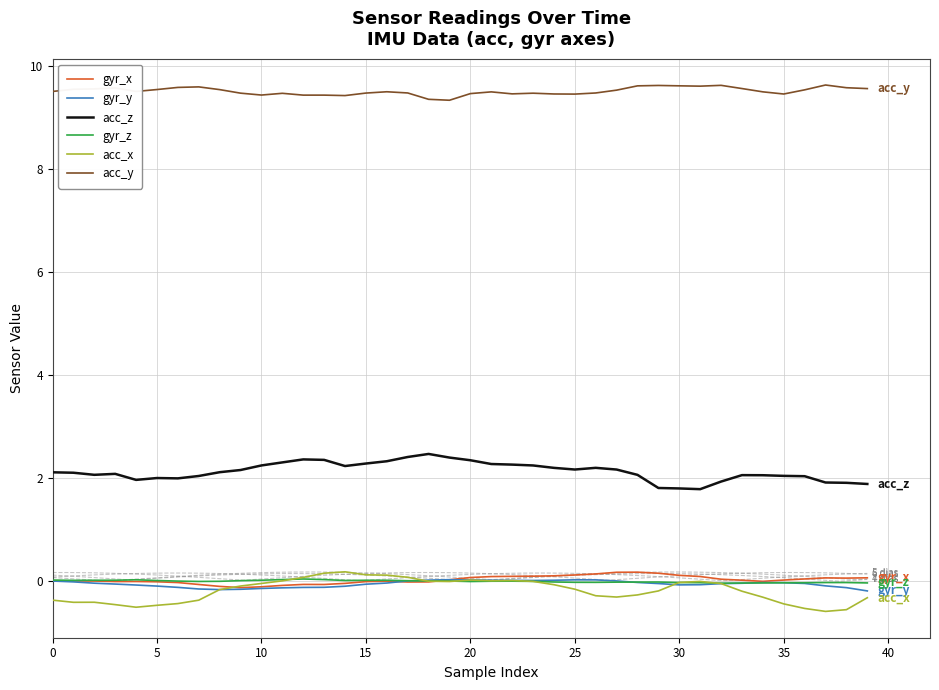

True or false: acc_y has a value of 9.5 at 0.

True